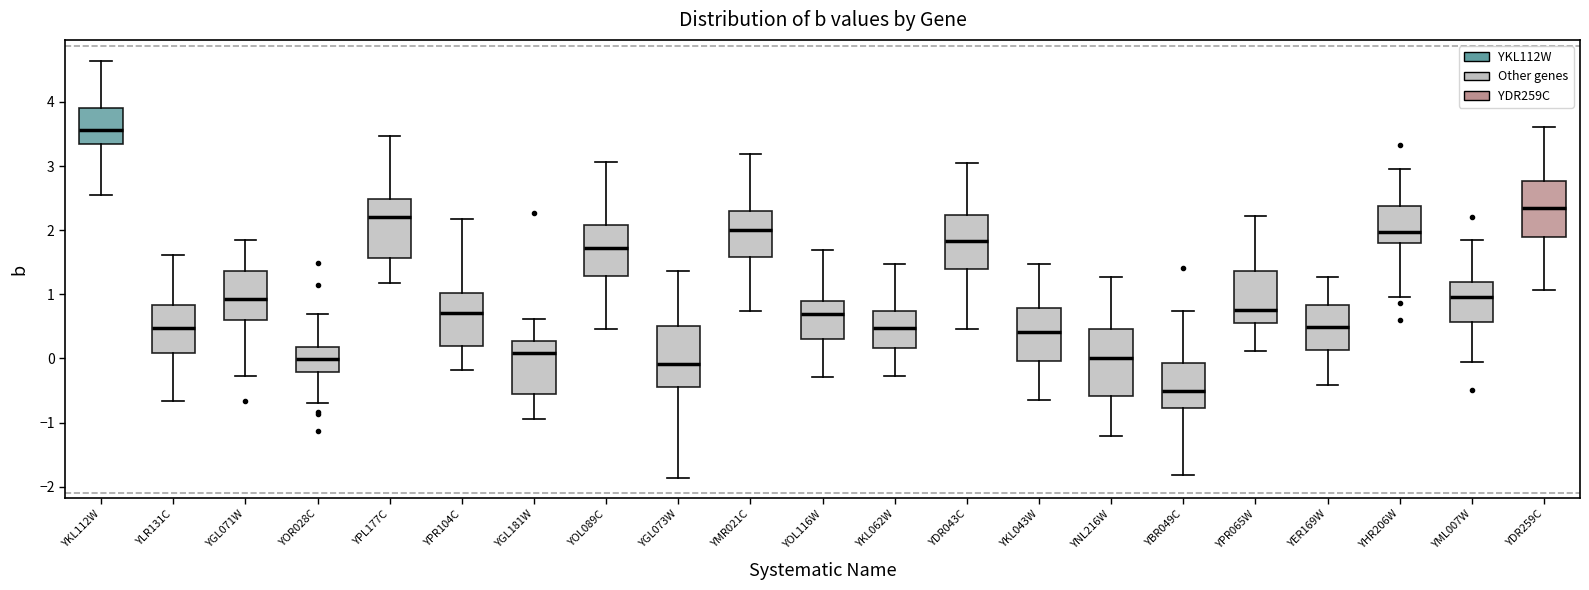

Reading left to right, read every box against the y-axis: the position of its median line, the range the box covers, and the ends of its whiskers. The values are not printed on the chart, so give them approximately, as read against the axis.

YKL112W: median 3.6, box 3.3 to 3.9, whiskers 2.5 to 4.6
YLR131C: median 0.5, box 0.1 to 0.8, whiskers -0.7 to 1.6
YGL071W: median 0.9, box 0.6 to 1.4, whiskers -0.3 to 1.9
YOR028C: median 0.0, box -0.2 to 0.2, whiskers -0.7 to 0.7
YPL177C: median 2.2, box 1.6 to 2.5, whiskers 1.2 to 3.5
YPR104C: median 0.7, box 0.2 to 1.0, whiskers -0.2 to 2.2
YGL181W: median 0.1, box -0.6 to 0.3, whiskers -0.9 to 0.6
YOL089C: median 1.7, box 1.3 to 2.1, whiskers 0.5 to 3.1
YGL073W: median -0.1, box -0.4 to 0.5, whiskers -1.9 to 1.4
YMR021C: median 2.0, box 1.6 to 2.3, whiskers 0.7 to 3.2
YOL116W: median 0.7, box 0.3 to 0.9, whiskers -0.3 to 1.7
YKL062W: median 0.5, box 0.2 to 0.7, whiskers -0.3 to 1.5
YDR043C: median 1.8, box 1.4 to 2.2, whiskers 0.5 to 3.1
YKL043W: median 0.4, box 0.0 to 0.8, whiskers -0.6 to 1.5
YNL216W: median 0.0, box -0.6 to 0.5, whiskers -1.2 to 1.3
YBR049C: median -0.5, box -0.8 to -0.1, whiskers -1.8 to 0.7
YPR065W: median 0.8, box 0.6 to 1.4, whiskers 0.1 to 2.2
YER169W: median 0.5, box 0.1 to 0.8, whiskers -0.4 to 1.3
YHR206W: median 2.0, box 1.8 to 2.4, whiskers 1.0 to 3.0
YML007W: median 1.0, box 0.6 to 1.2, whiskers -0.1 to 1.8
YDR259C: median 2.3, box 1.9 to 2.8, whiskers 1.1 to 3.6